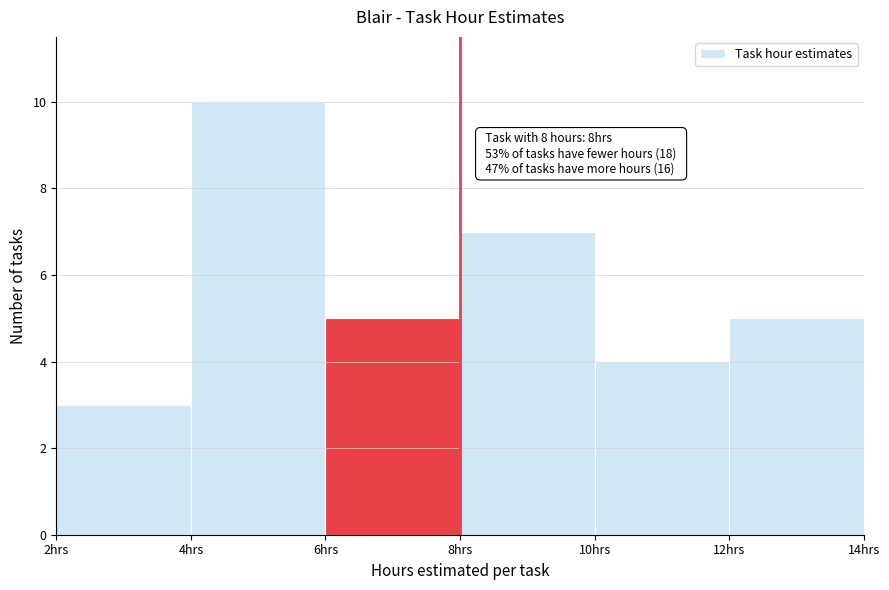

Over which range of the x-axis is the bar tallest?

4 to 6